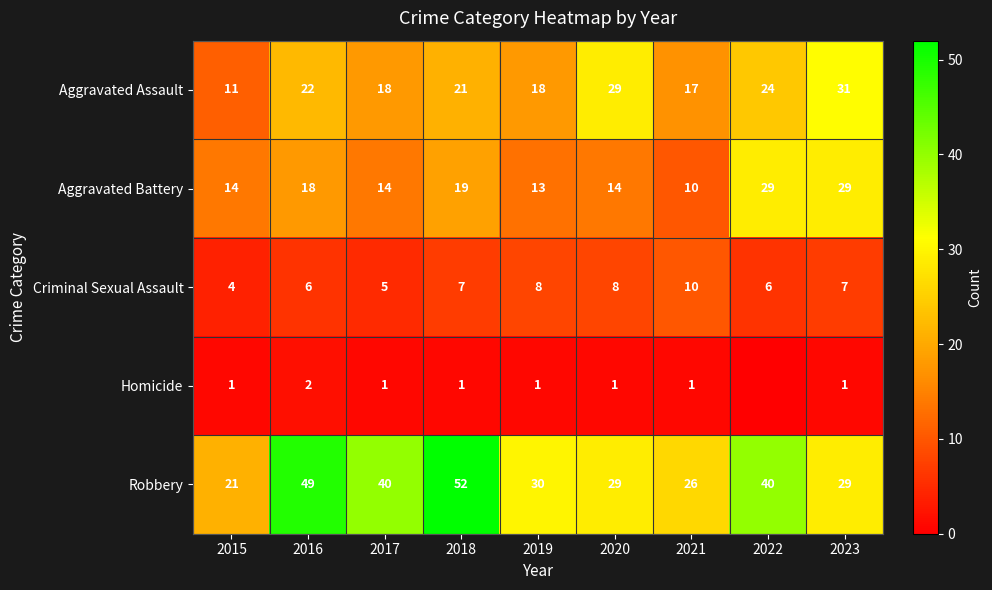

What is the difference between the maximum and second lowest values in the Aggravated Assault series?

14